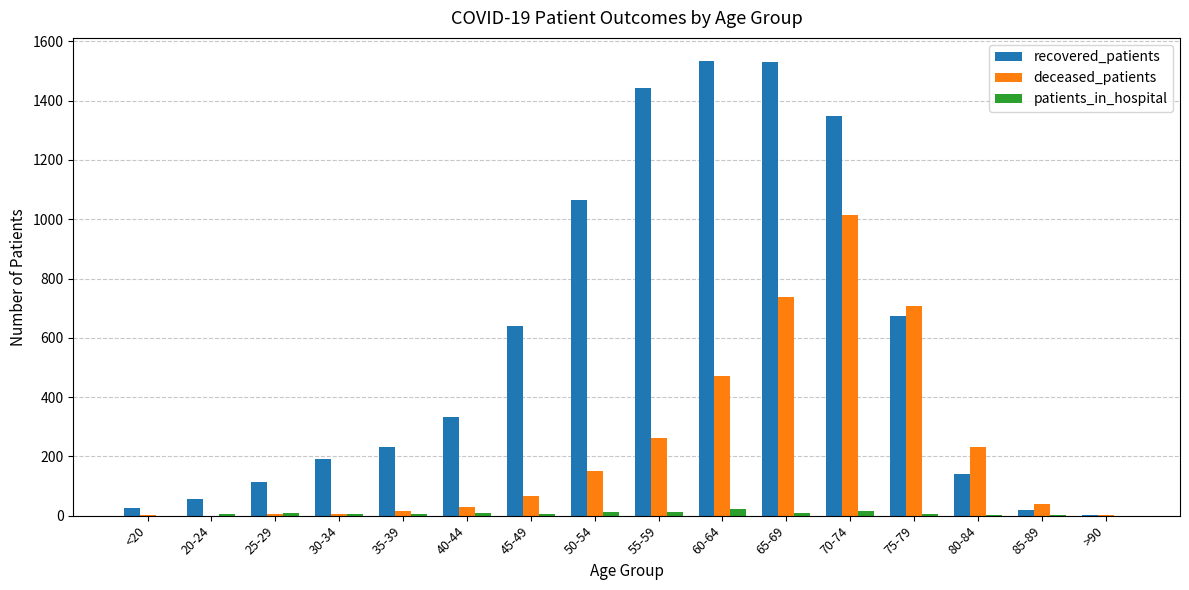

The value of recovered_patients at 60-64 is 2450. True or false?

False